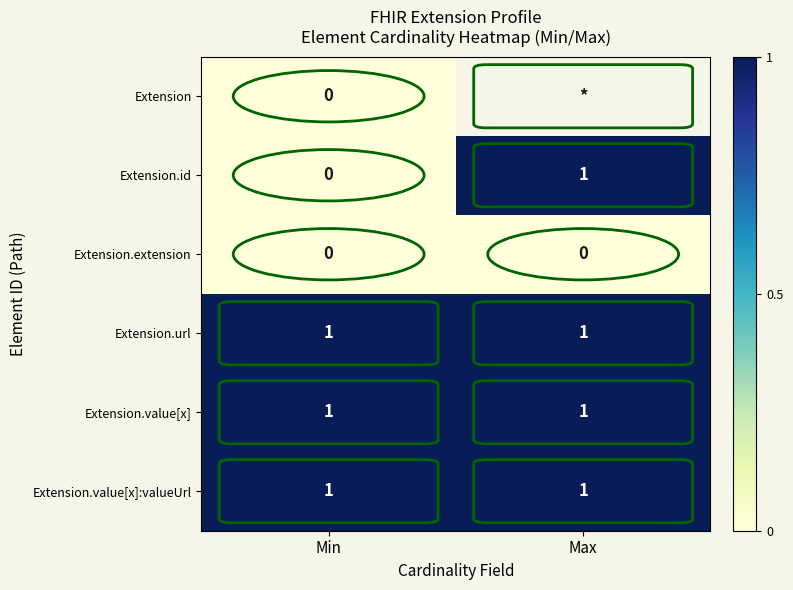

Which category has the highest value across all series?

Max